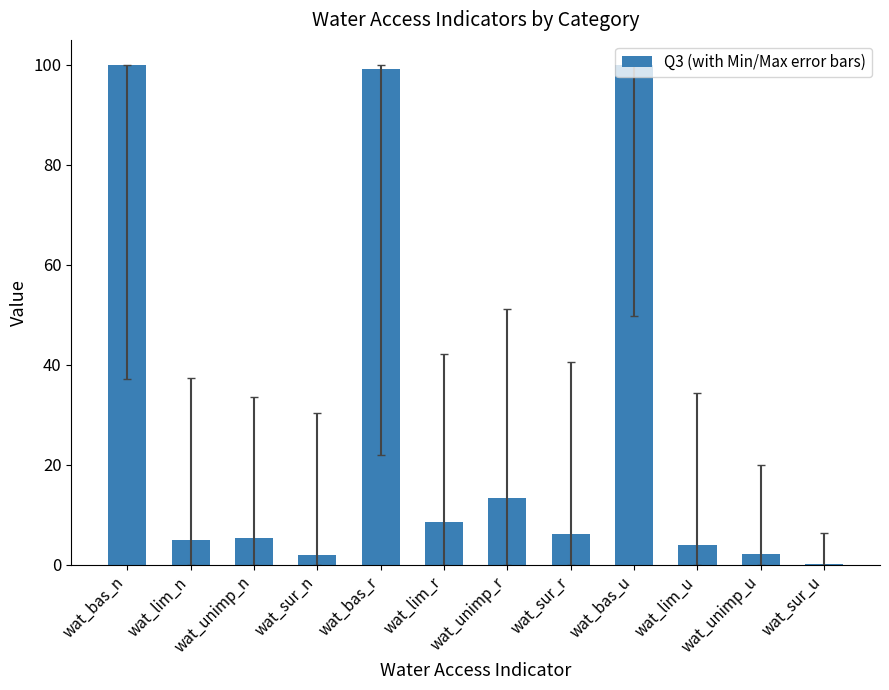

Which has a higher value, wat_sur_u or wat_unimp_r?

wat_unimp_r